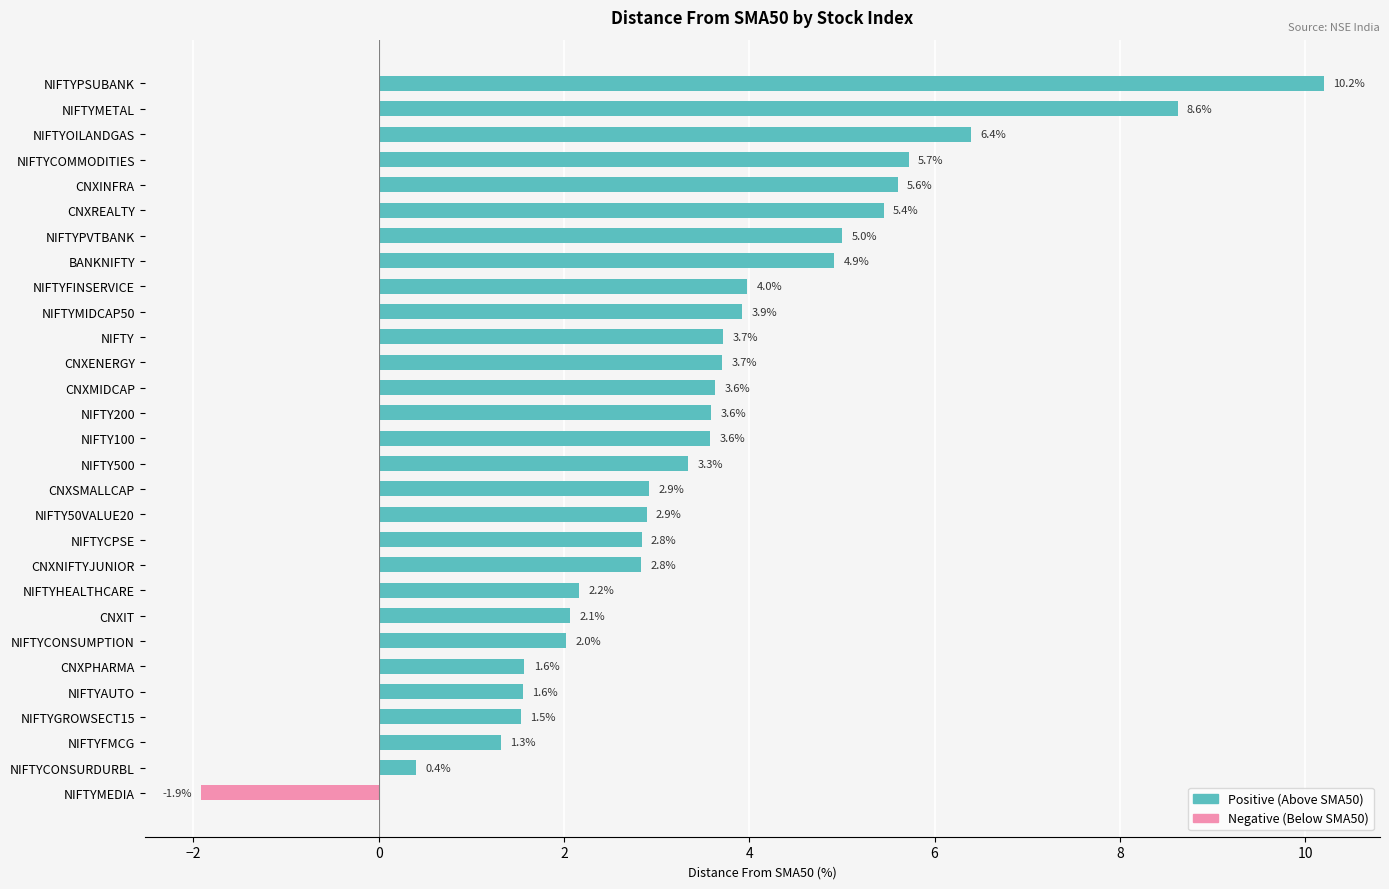

What is the approximate value at NIFTYFMCG?

1.3